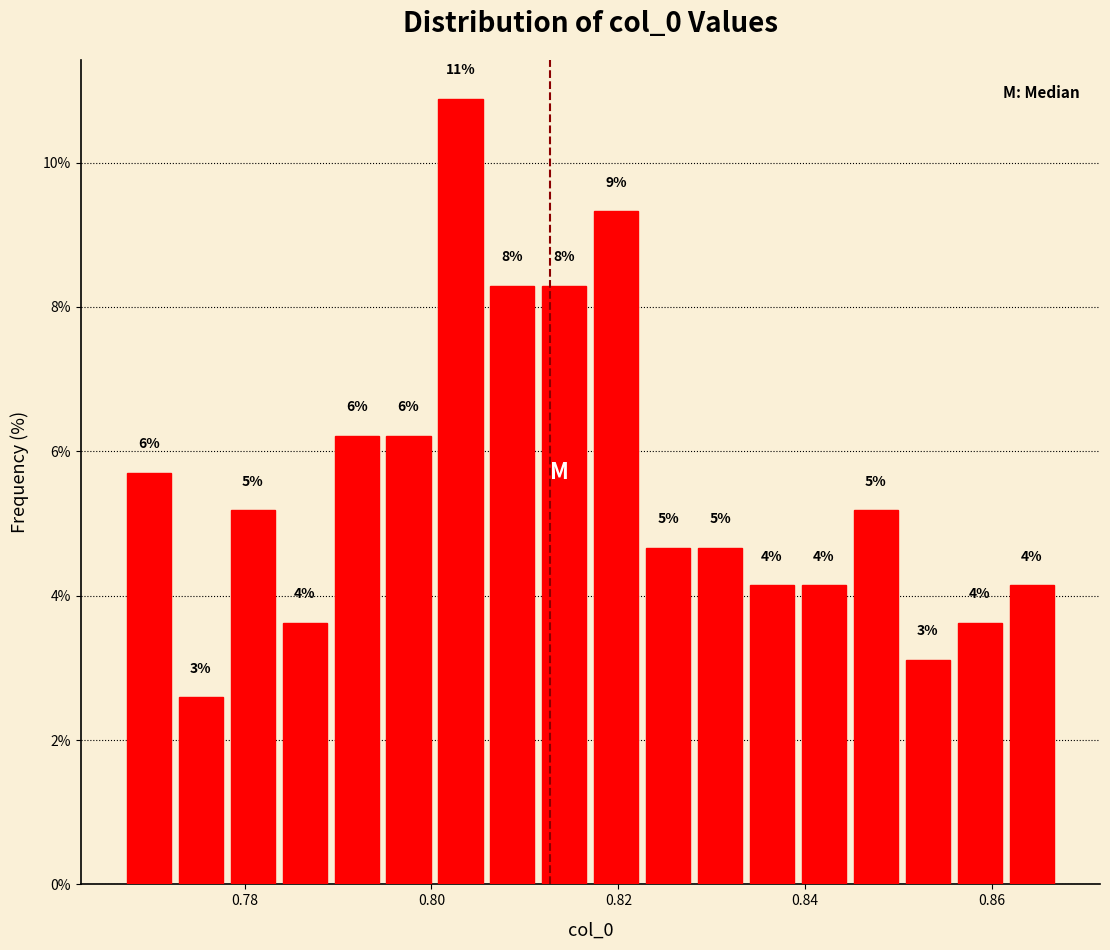

Around what value on the x-axis is the tallest bar? Give the approximate position of its centre, as read against the axis.

0.804